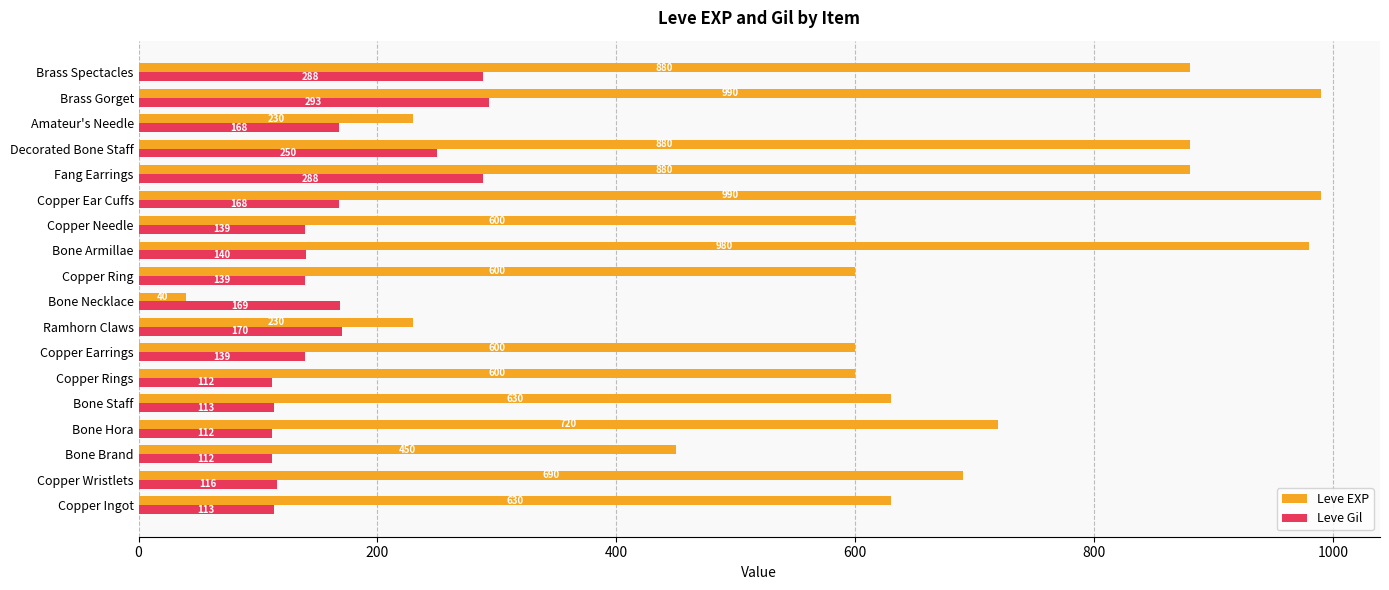

Rank the series by their maximum value, from highest to lowest.

Leve EXP, Leve Gil